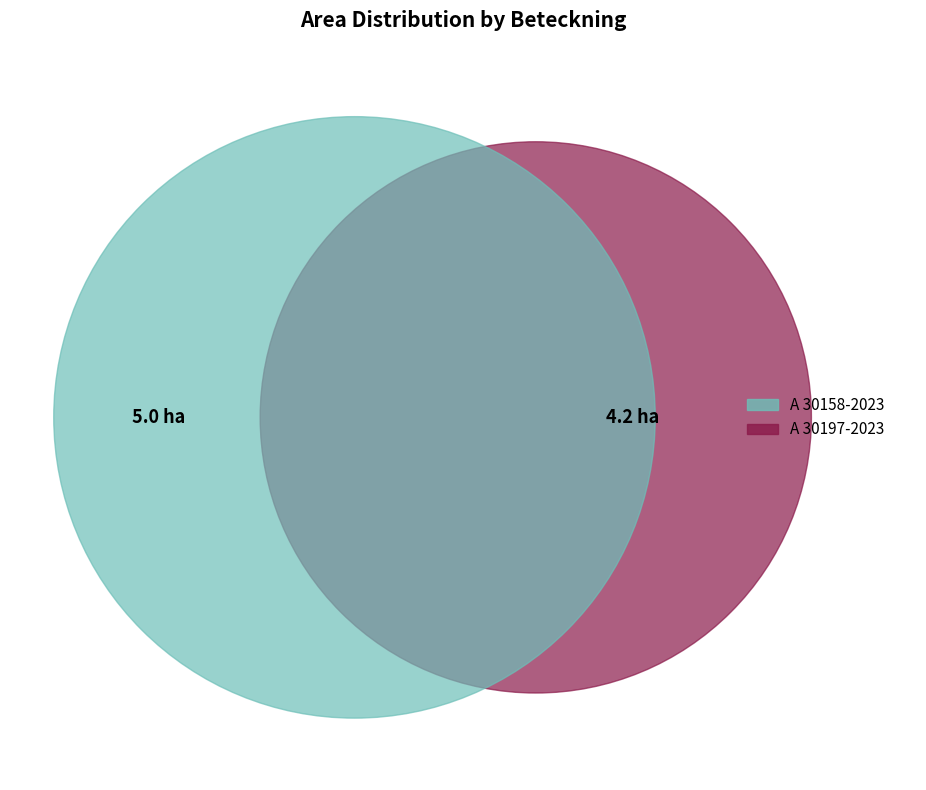

To the nearest percent, what percentage of the pie is A 30197-2023?

46%